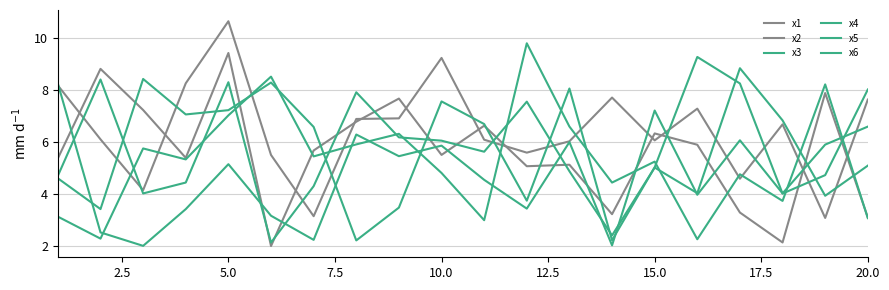

How many lines are shown in the chart?

6